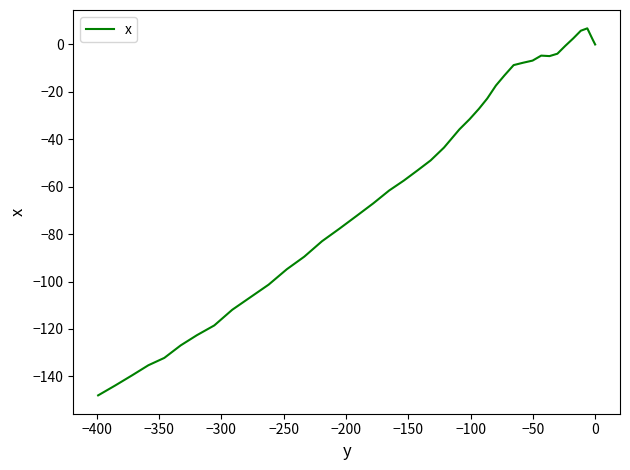

How many data points are less than -48?

21